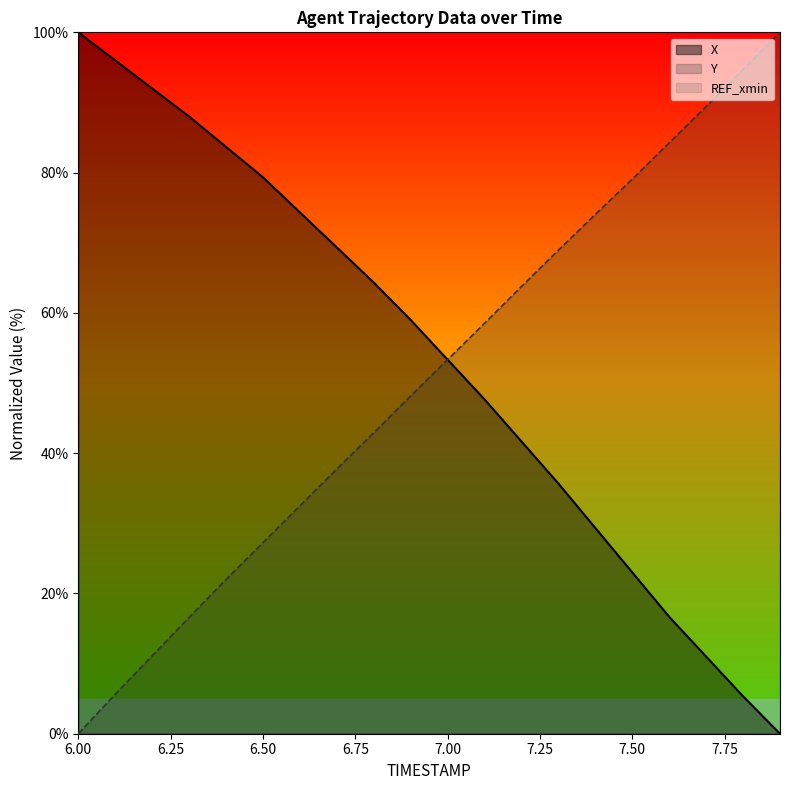

Between 6.0 and 7.7, which is larger?

6.0